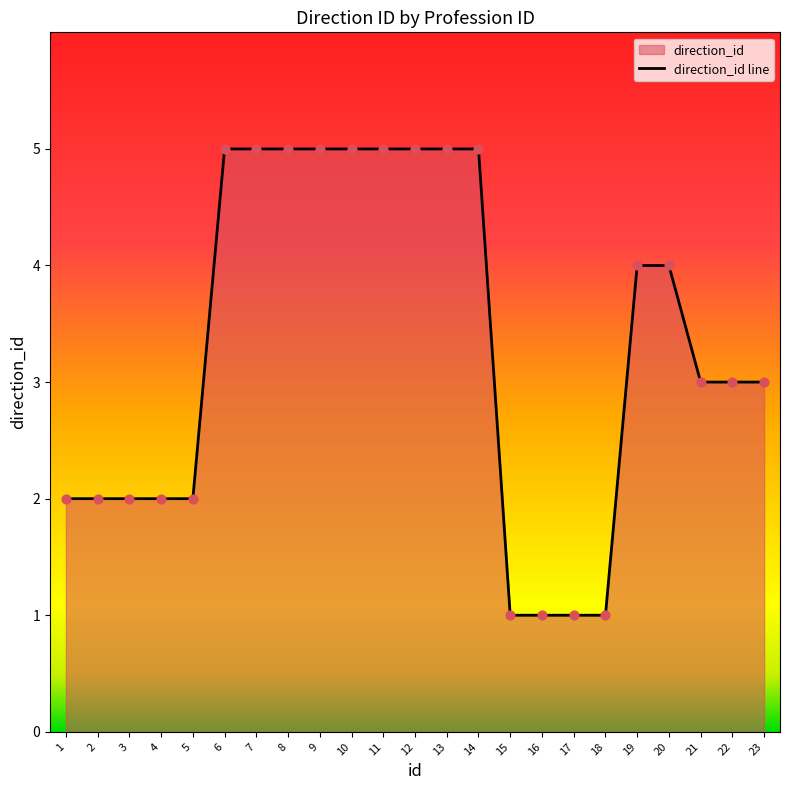

What is the change in value from 5 to 13?

+3